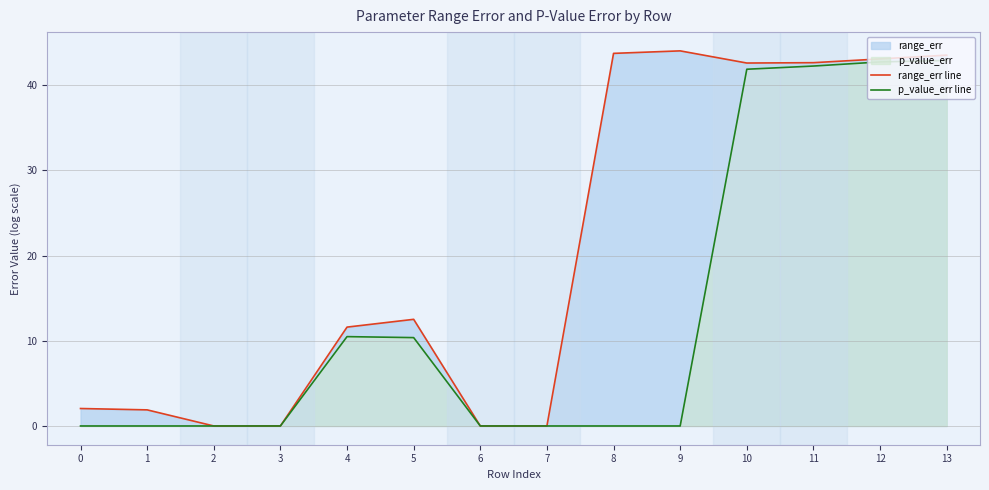

At how many categories does at least one series exceed 11?

8